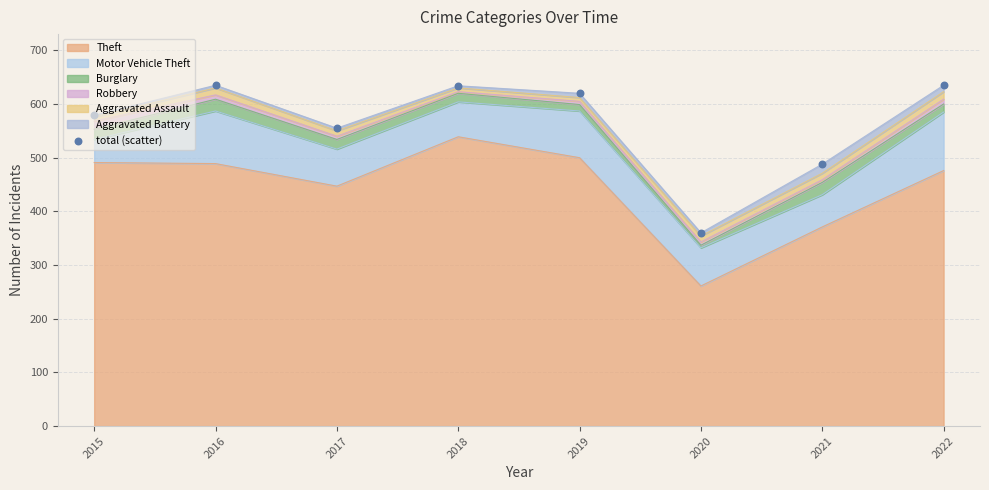

Approximately how many times larger is the value at 2015 compared to 2016?

0.9